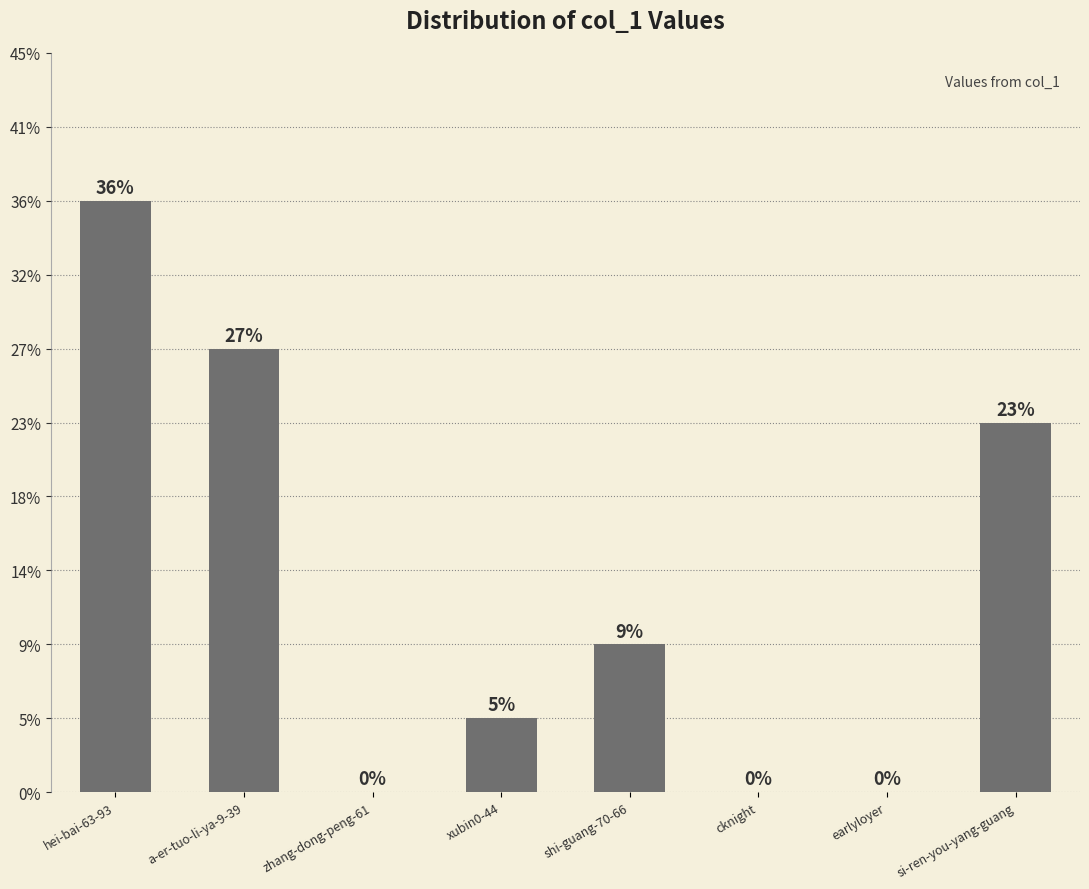

How many data points are less than 2?

4